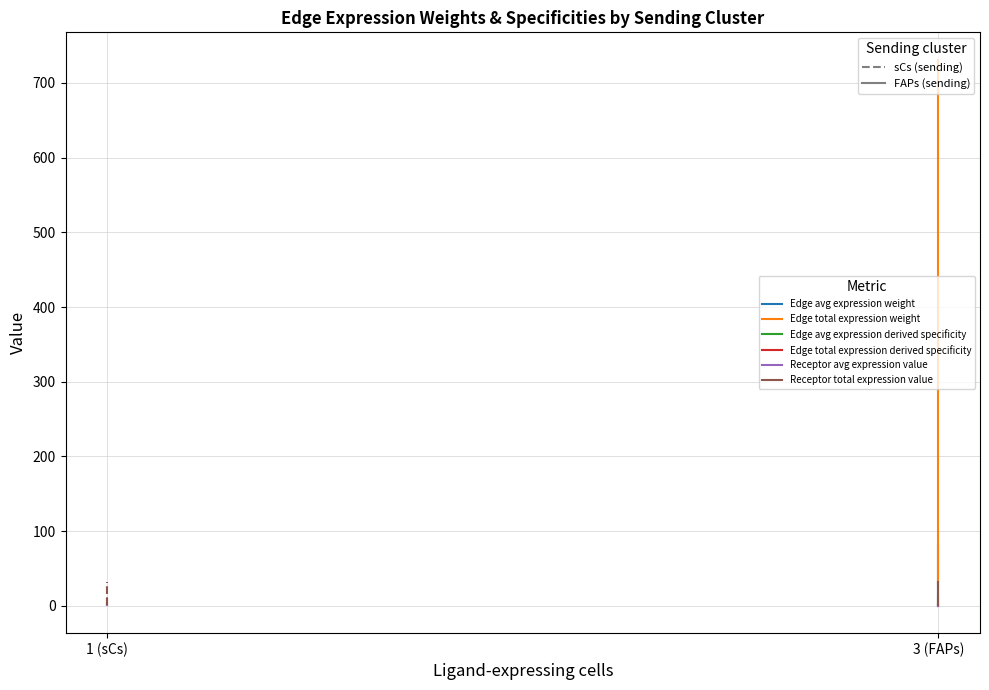

The Edge avg expression weight series shows 1.1 at sCs->sCs. True or false?

False